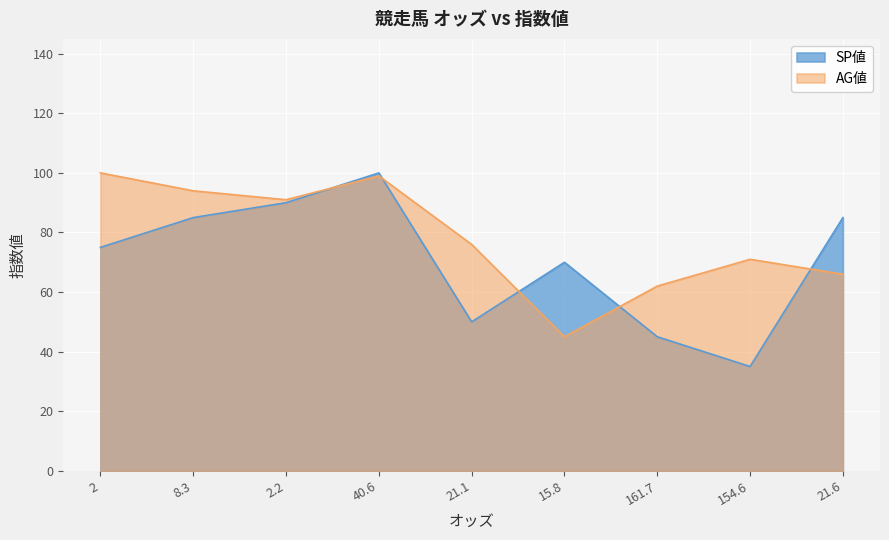

Between 8.3 and 21.6, which series saw the biggest shift?

AG値